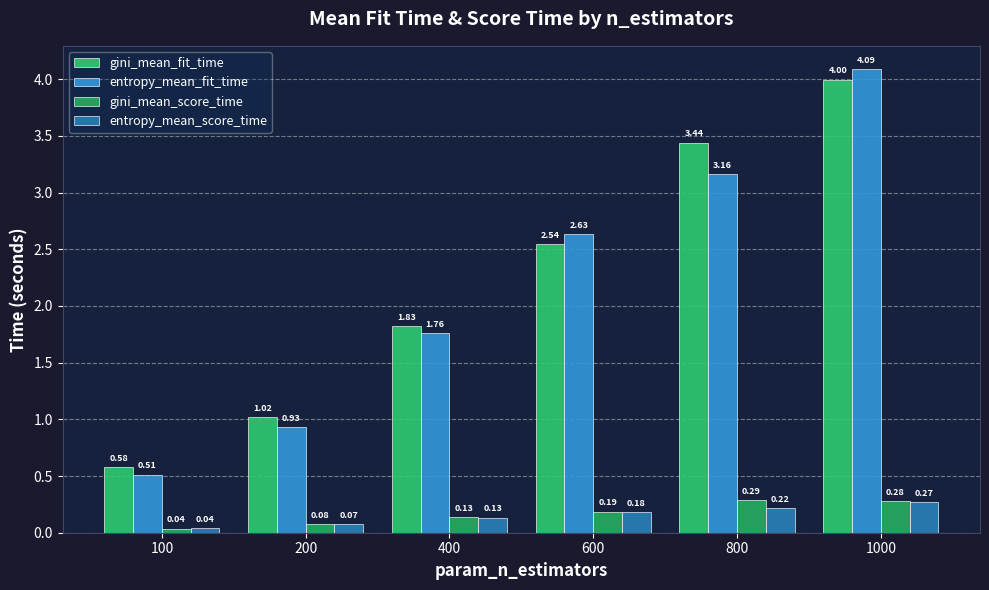

Which has a higher value, 1000 or 800?

1000